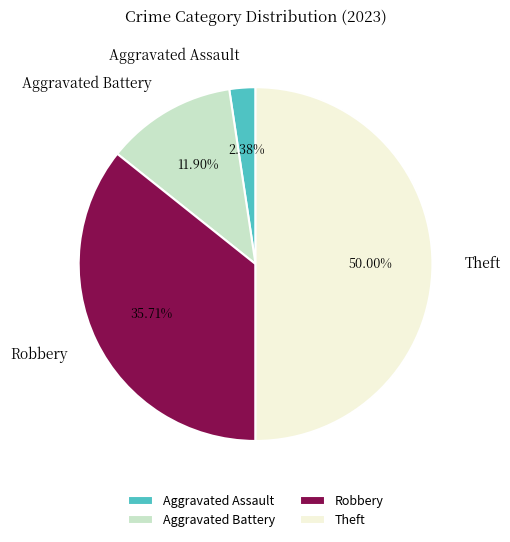

Is it true that Aggravated Assault is 2% of the pie?

True